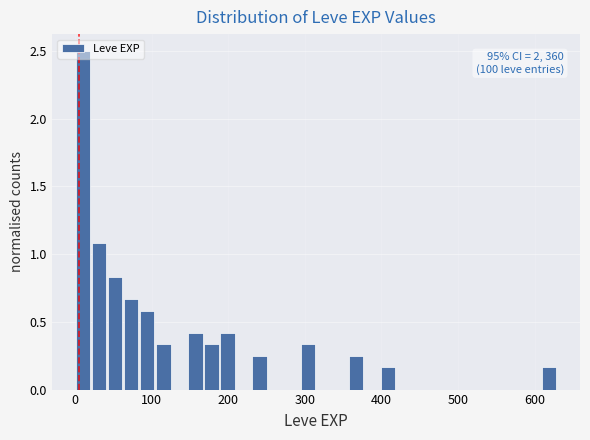

Around what value on the x-axis is the tallest bar? Give the approximate position of its centre, as read against the axis.

10